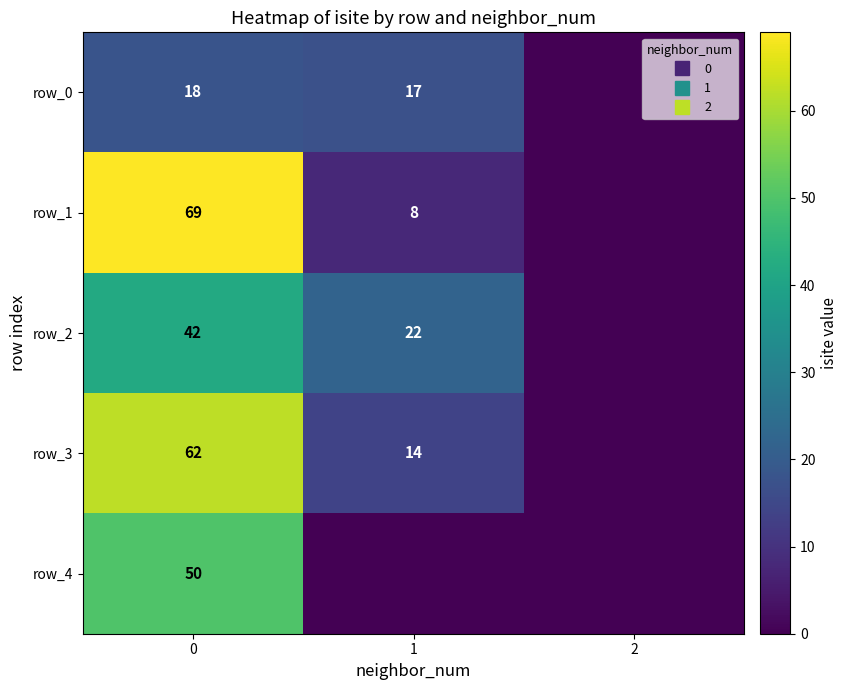

At which label is row_3 closest to 31?

1